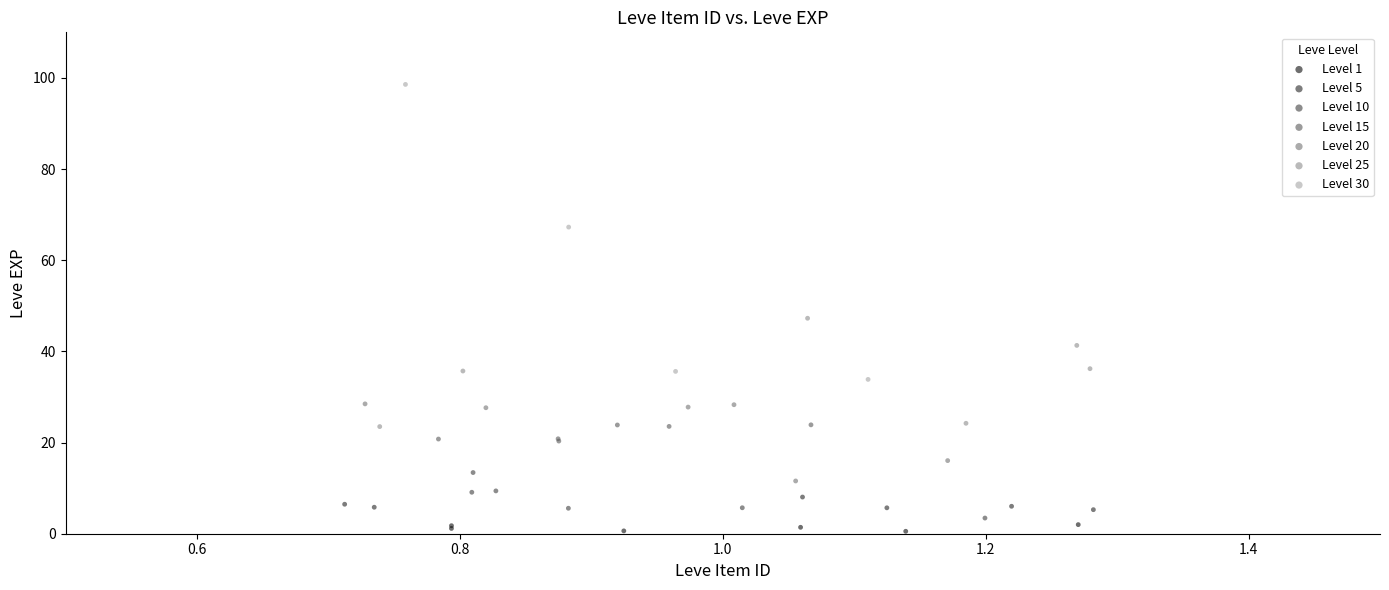

Which series contains the highest Y value?

Level 30